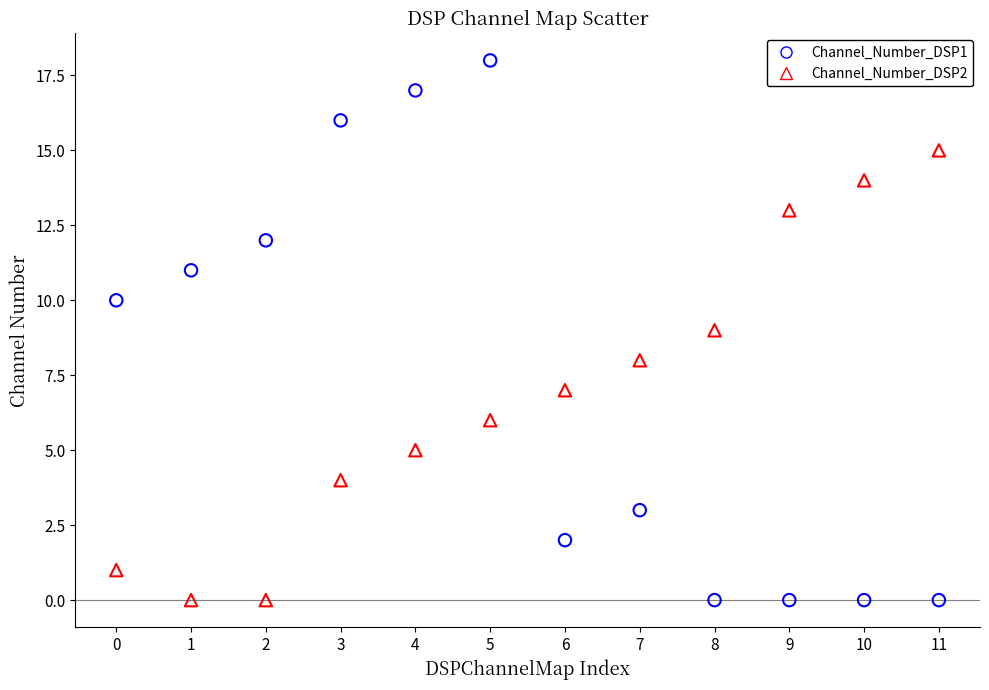

Which series contains the highest Y value?

Channel_Number_DSP1